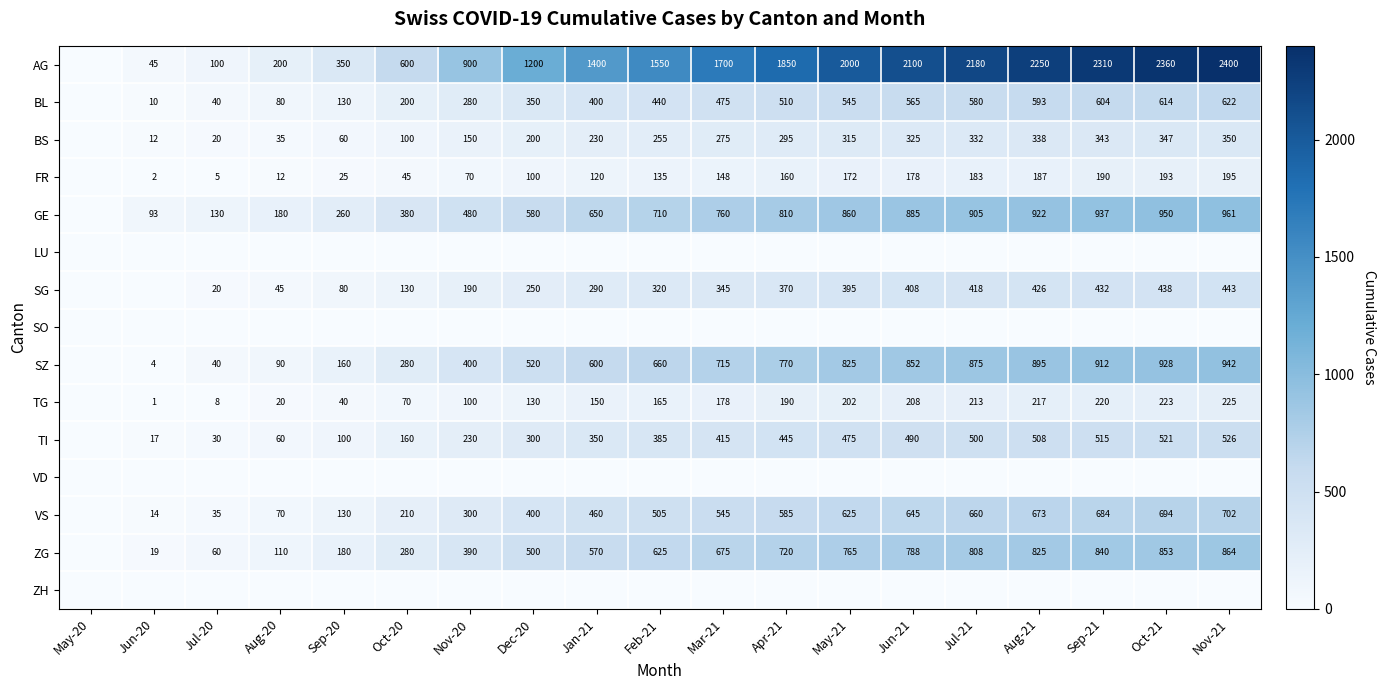

Is the value of SZ at Jun-20 greater than the value of VS at Aug-20?

No